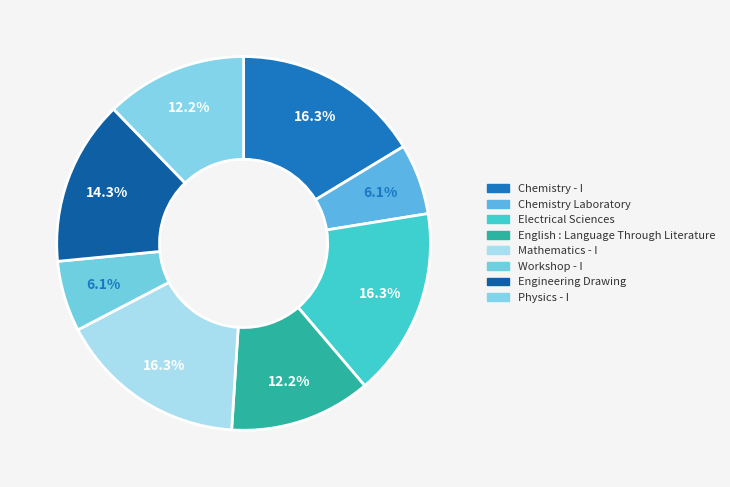

Do English : Language Through Literature and Chemistry Laboratory together represent more than half of the pie?

No